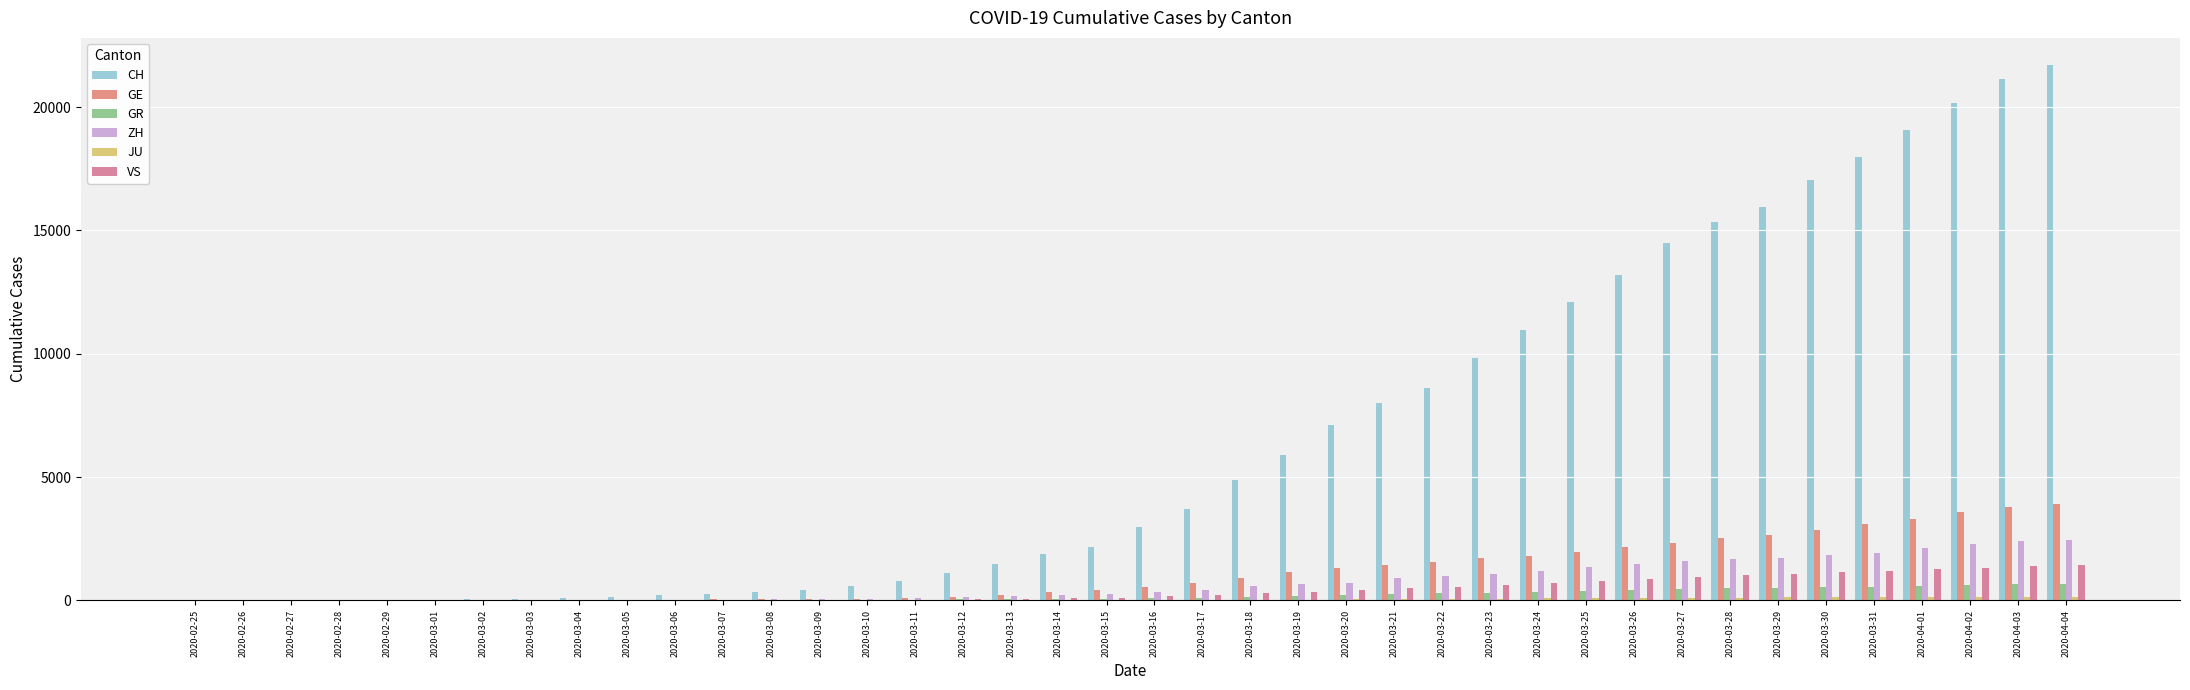

The VS series shows 1 at 2020-02-28. True or false?

True